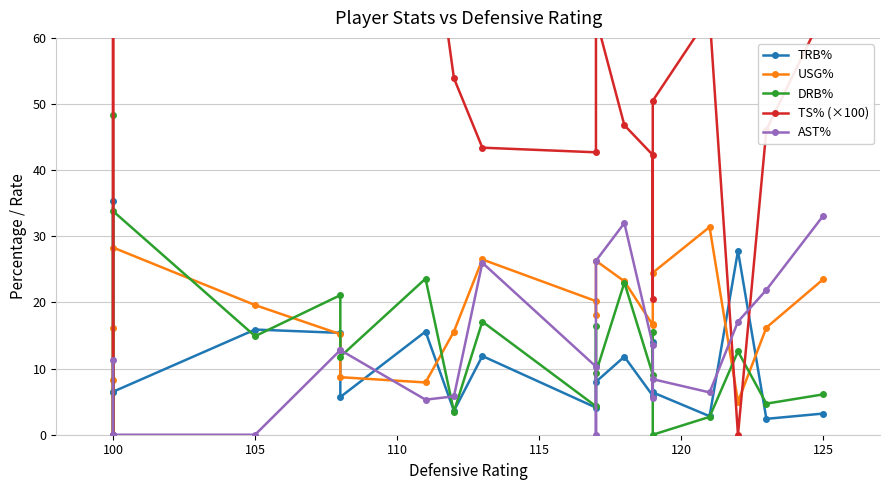

True or false: DRB% has a value of -27.1 at 16.

False